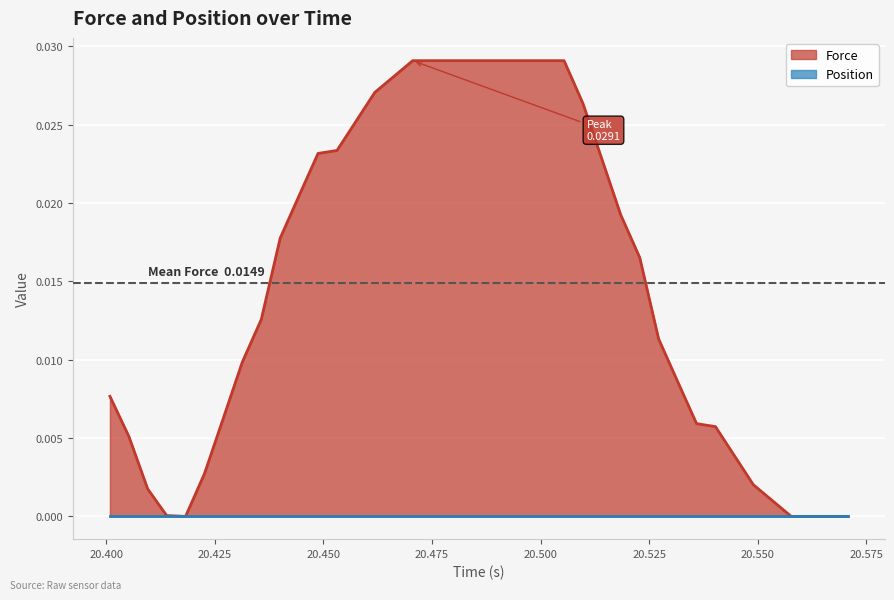

How many interior local peaks (higher than both neighbors) does the data have?

1